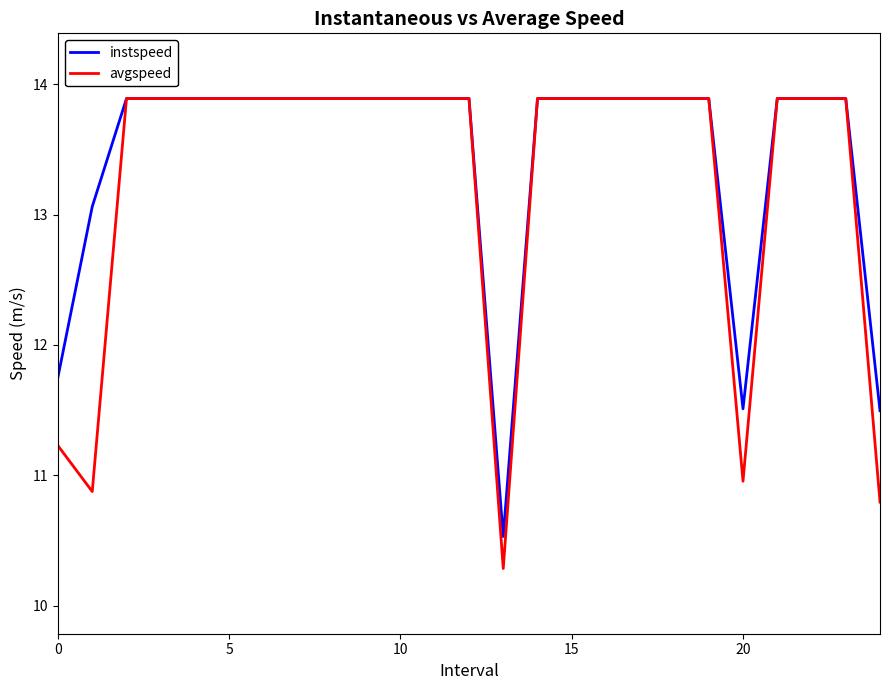

Count the number of categories in the chart.

25